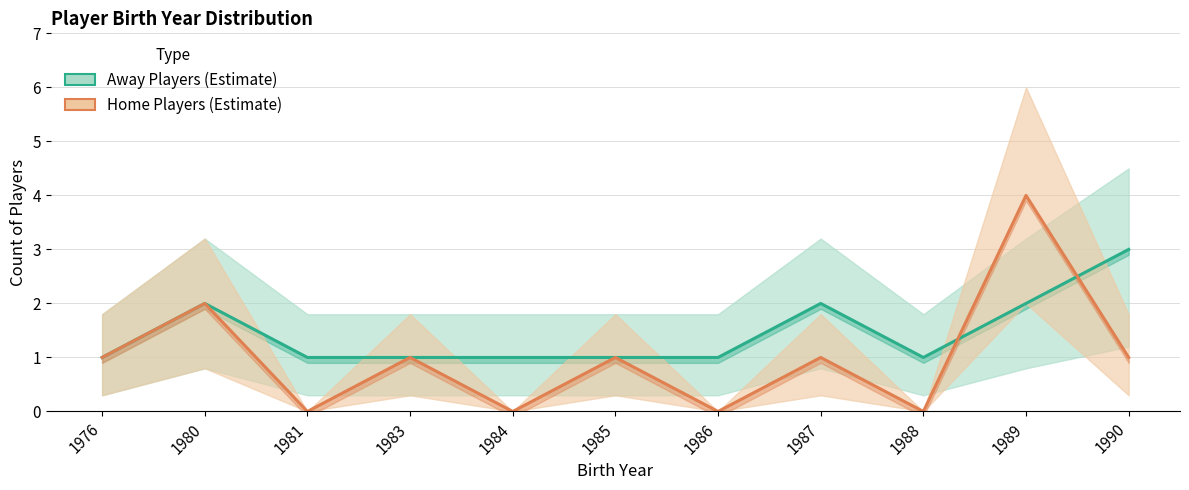

Which series has the largest range (max minus min)?

Home Players (Estimate)